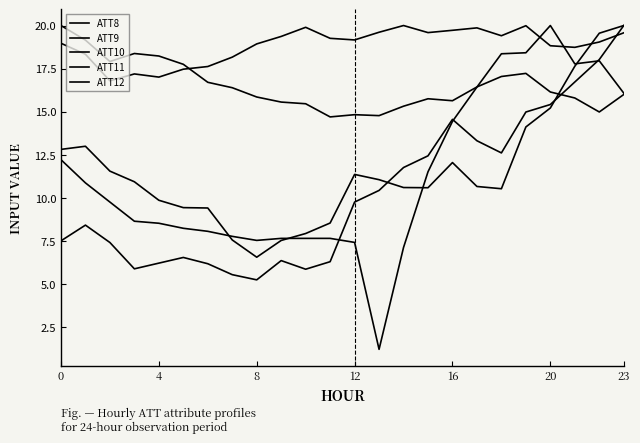

How many lines are shown in the chart?

5